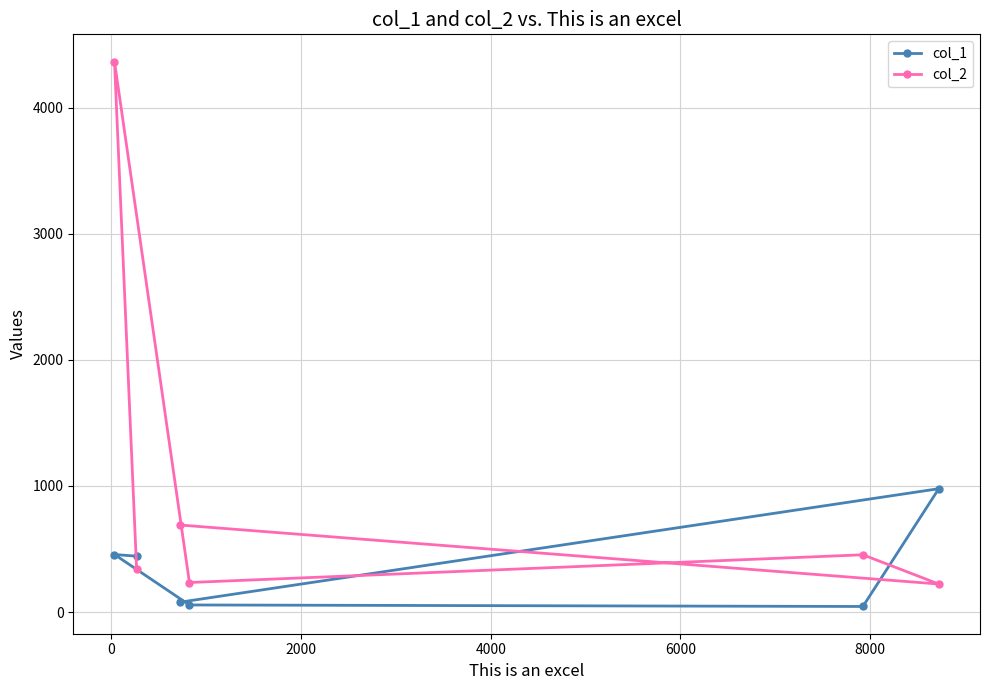

Which series has the largest range (max minus min)?

col_2